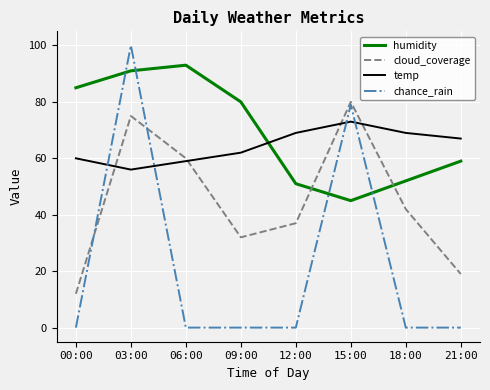

Rank the categories by humidity value from highest to lowest.

06:00, 03:00, 00:00, 09:00, 21:00, 18:00, 12:00, 15:00